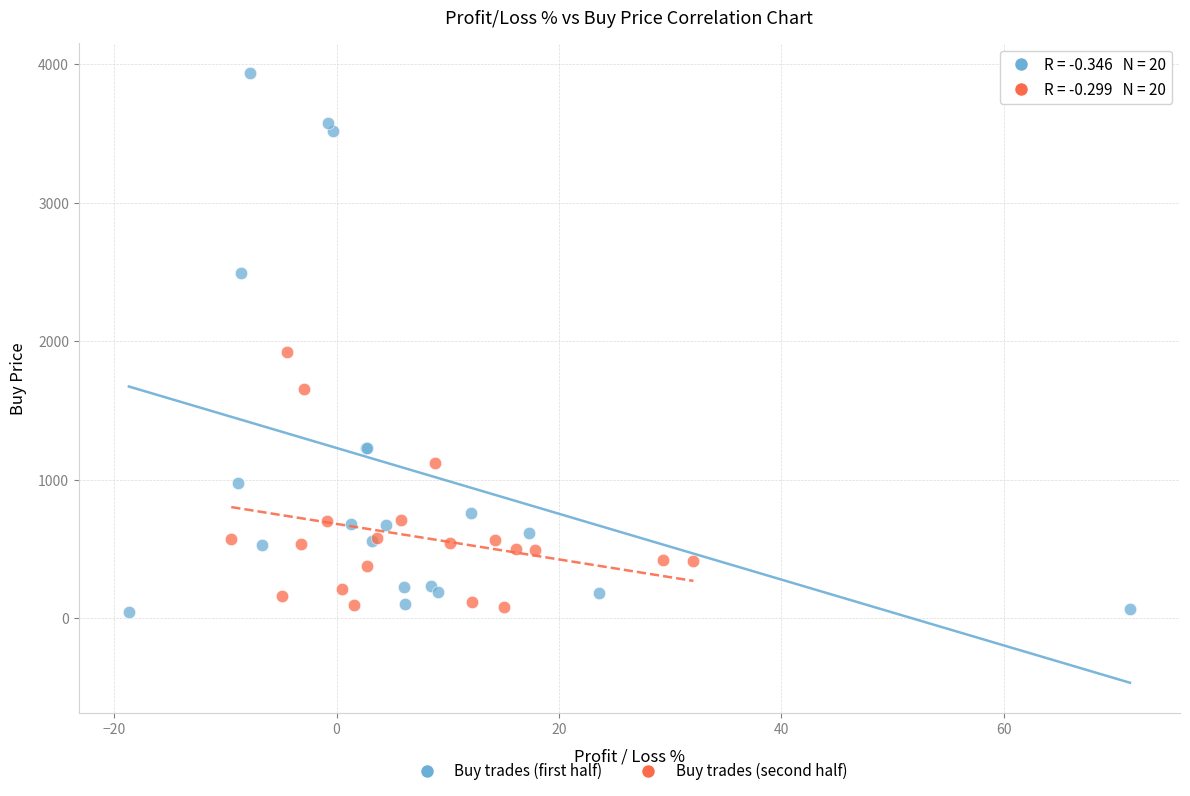

Which series contains the highest Y value?

Buy trades (first half)